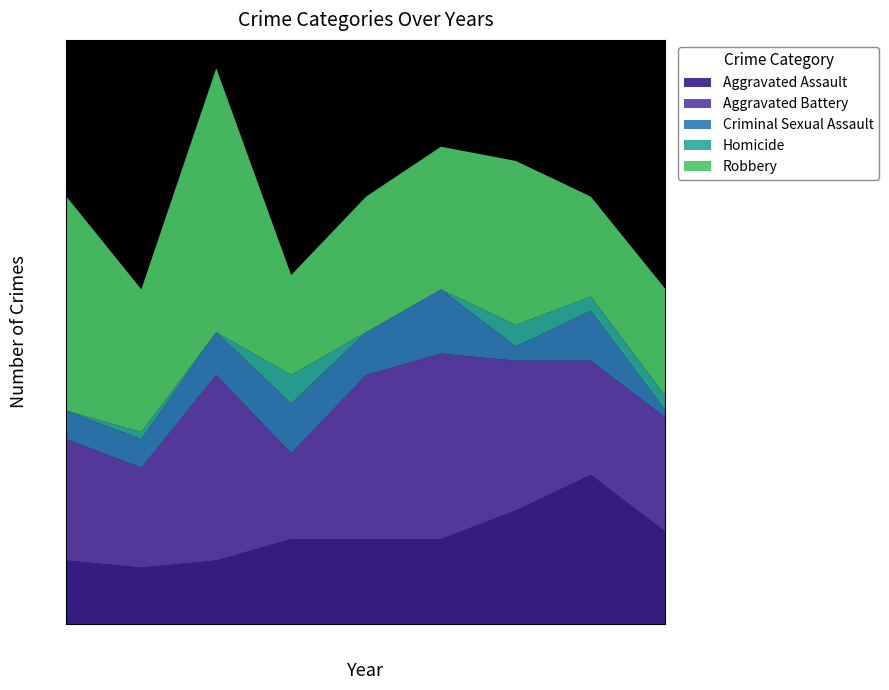

Rank the series at 2020 from lowest to highest value.

Homicide, Criminal Sexual Assault, Aggravated Assault, Robbery, Aggravated Battery